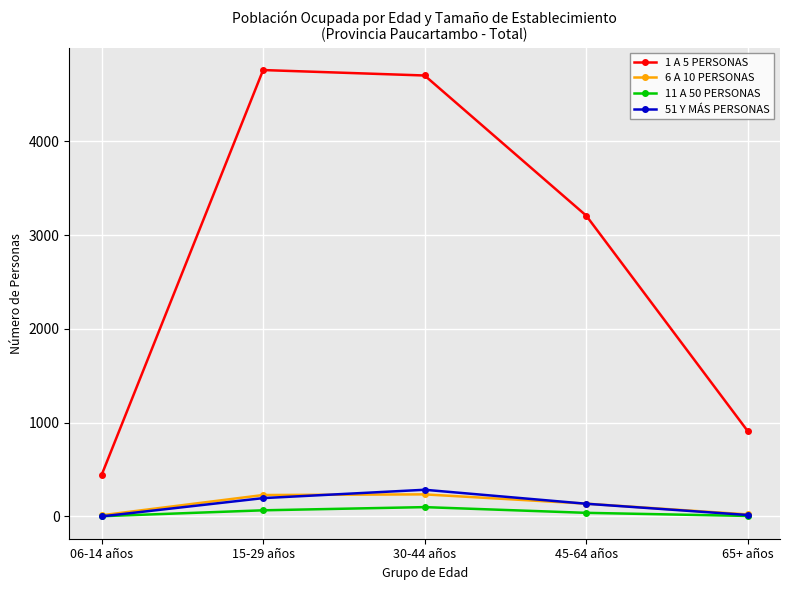

At which label does 11 A 50 PERSONAS first exceed 38?

15-29 años